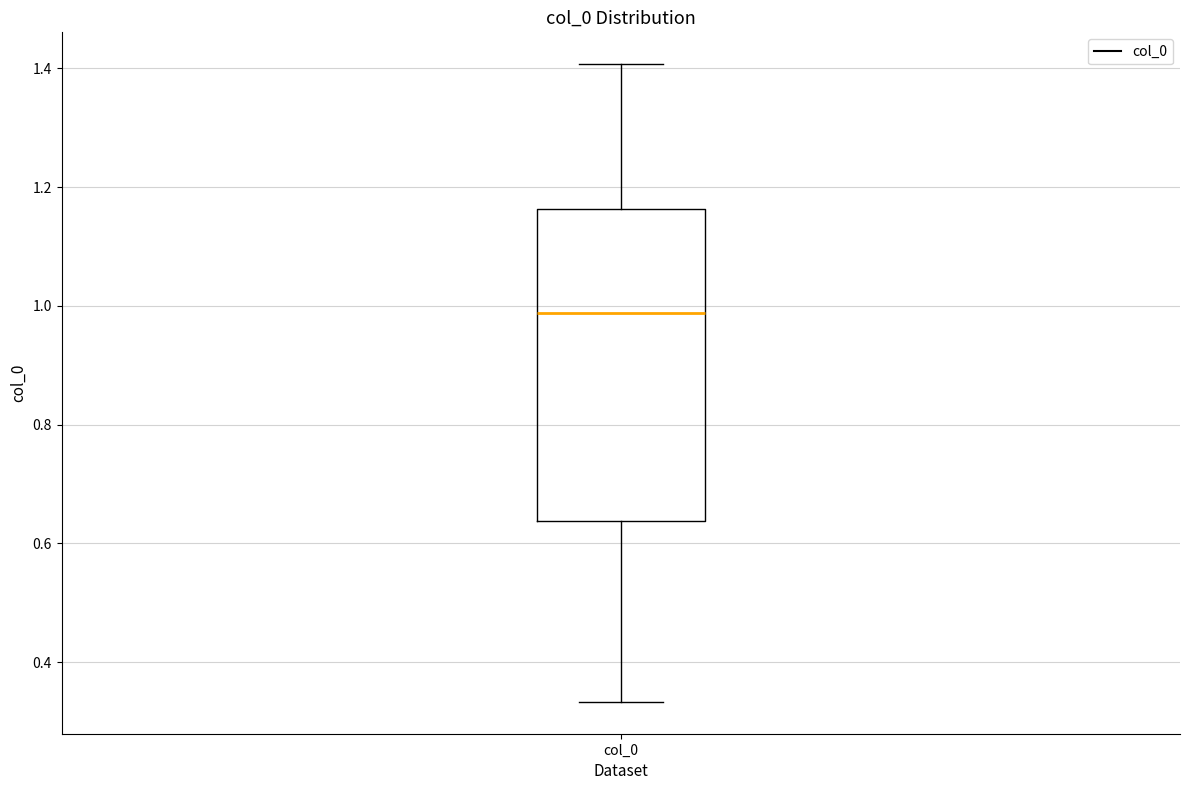

Read this box plot against the y-axis: the position of the median line, the range covered by the box, and the ends of both whiskers. The values are not printed on the chart, so give them approximately, as read against the axis.

median 0.98, box 0.64 to 1.16, whiskers 0.34 to 1.40